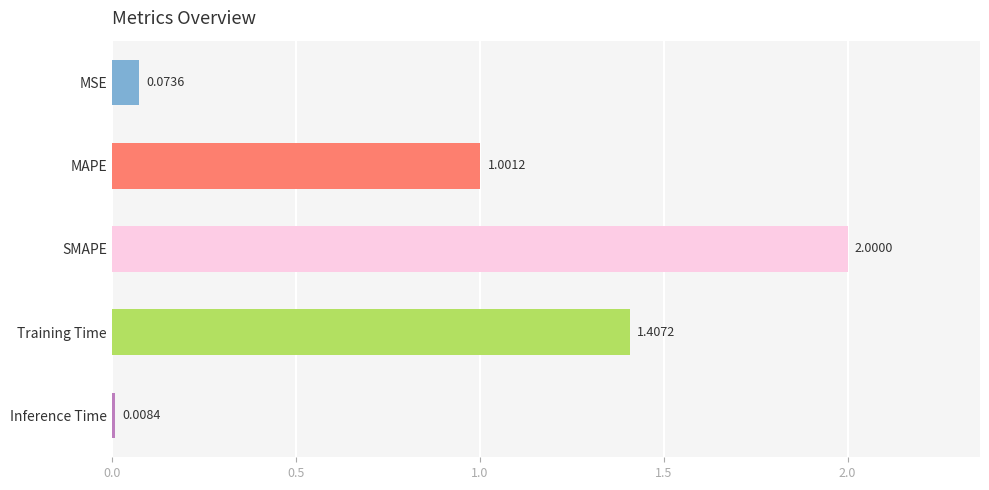

What is the average value?

0.9